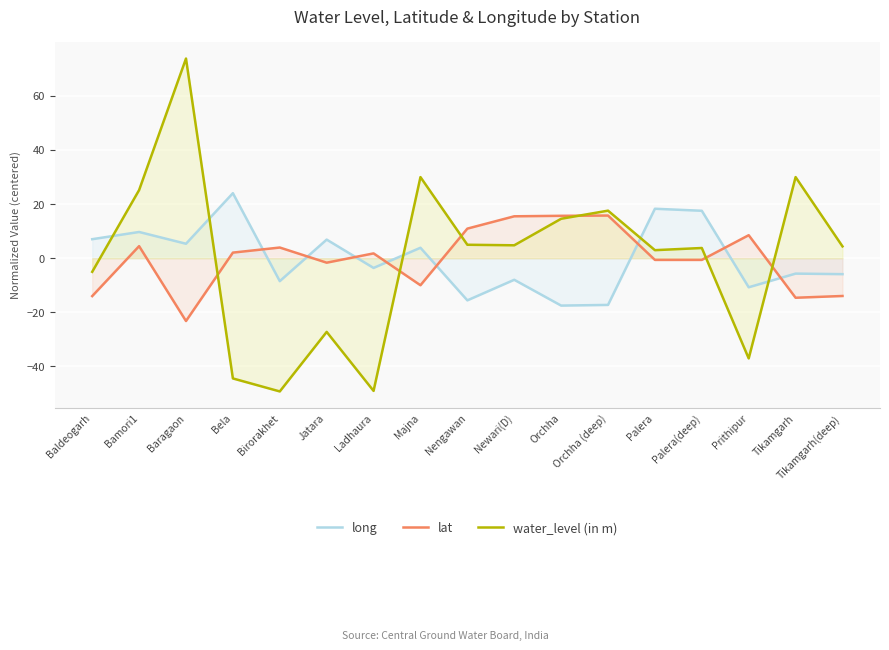

True or false: lat has a value of 15.5 at Newari(D).

True